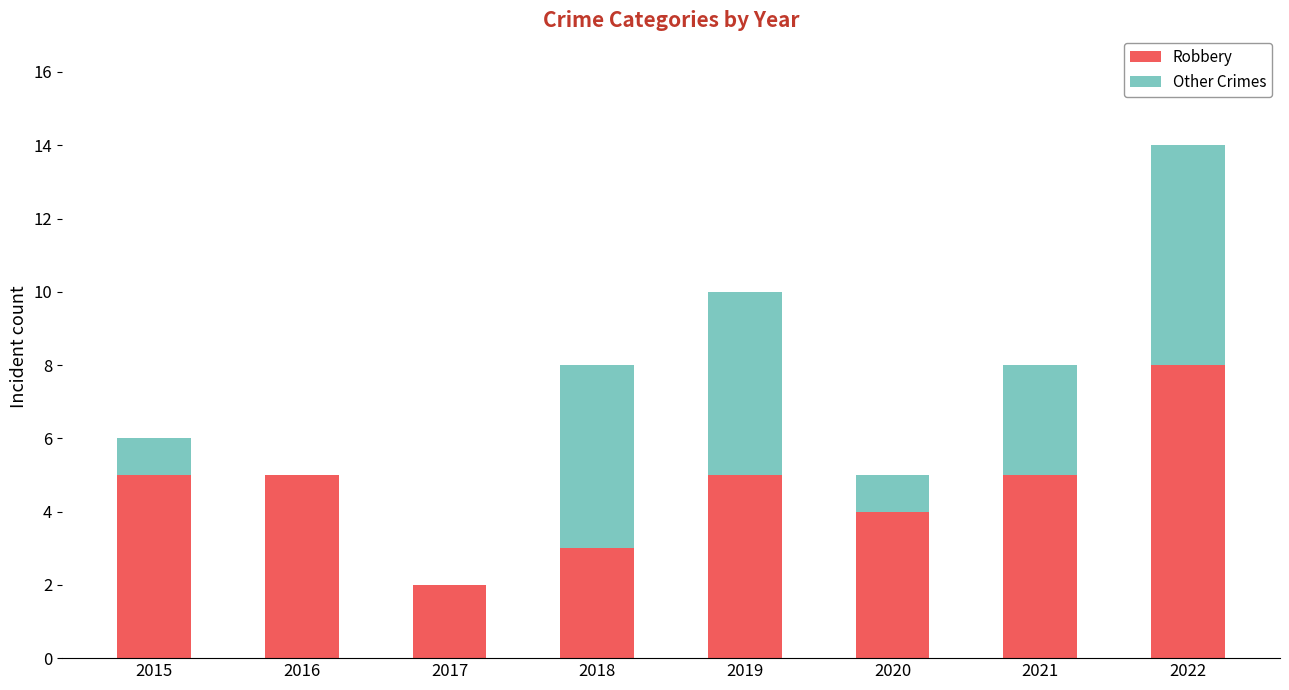

What is the sum of all Robbery values?

37